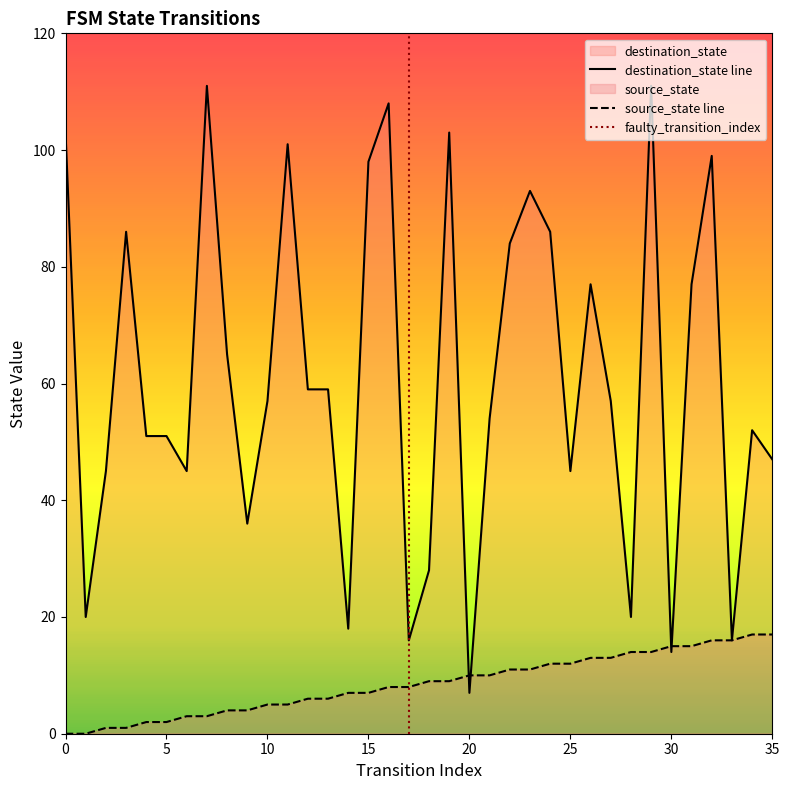

The value of source_state at 32 is 16. True or false?

True